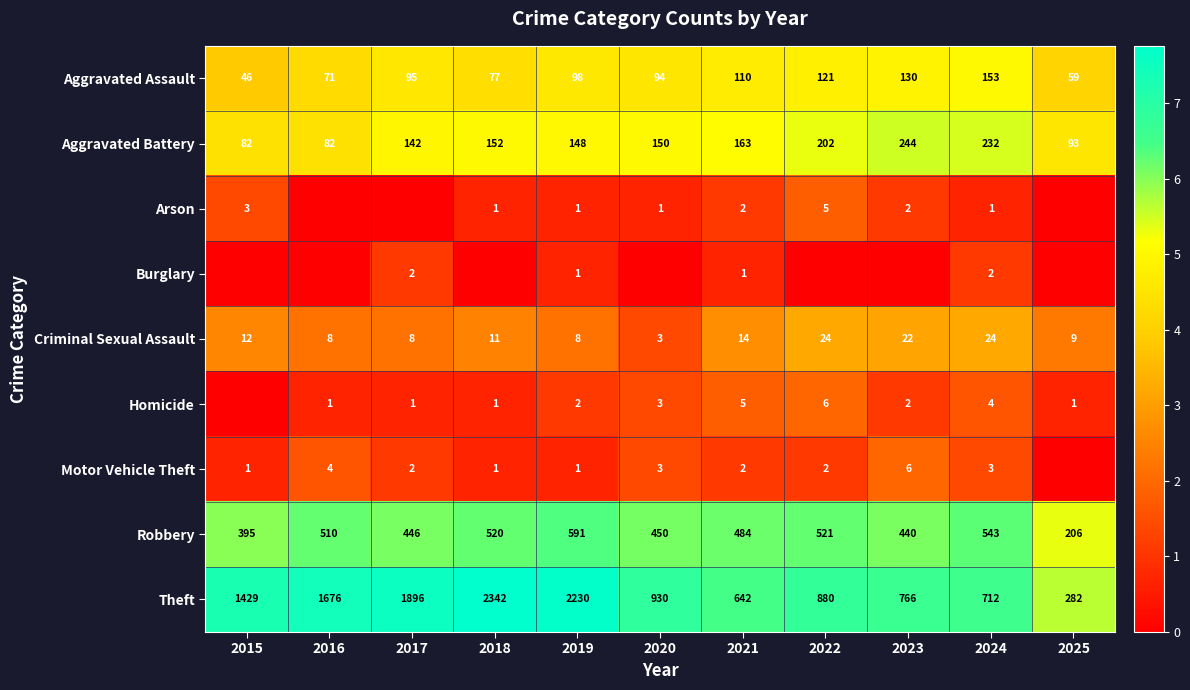

The value of Arson at 2020 is 1. True or false?

True